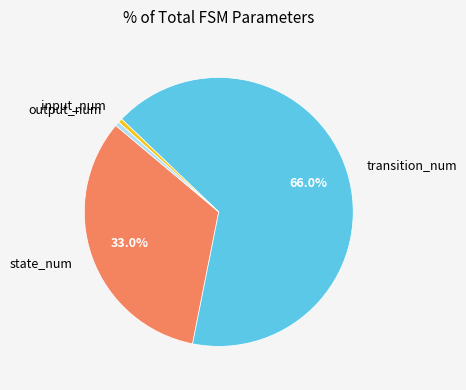

Which category has the biggest portion of the pie?

transition_num